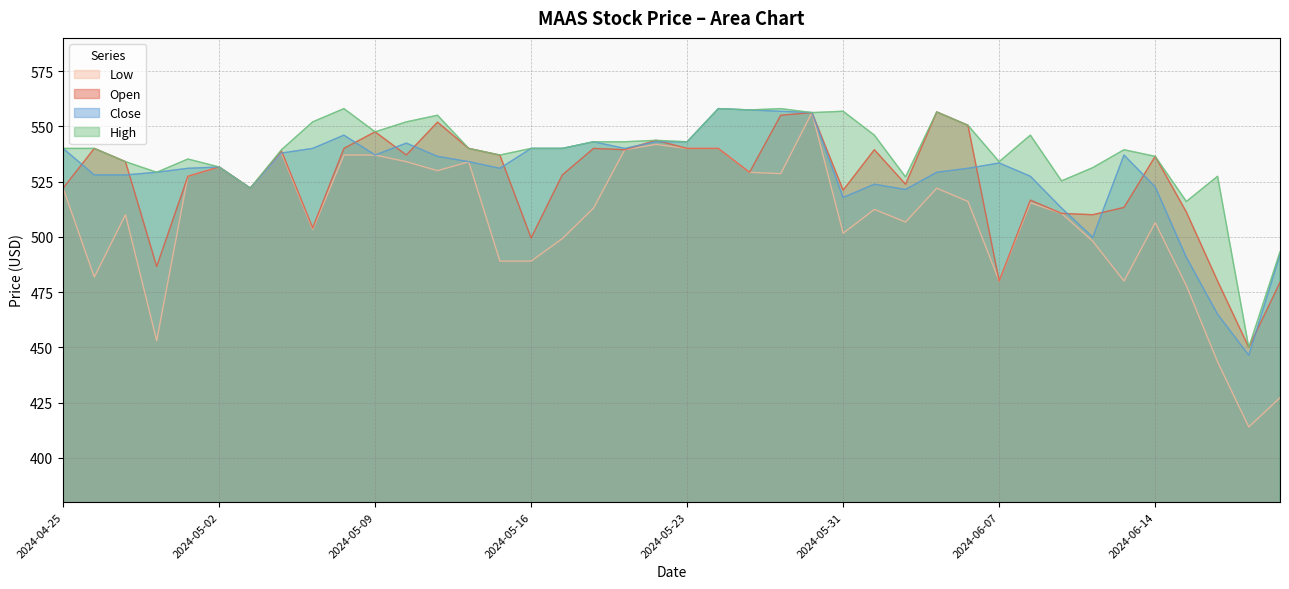

Which series changed the most between 2024-05-07 and 2024-06-13?

Low